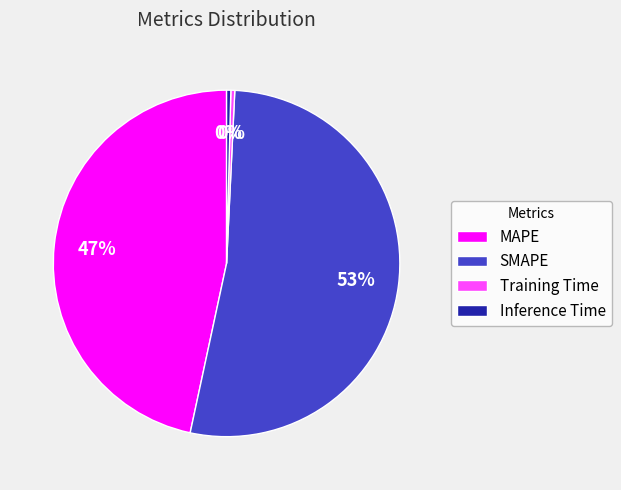

Which has a higher value, MAPE or Training Time?

MAPE